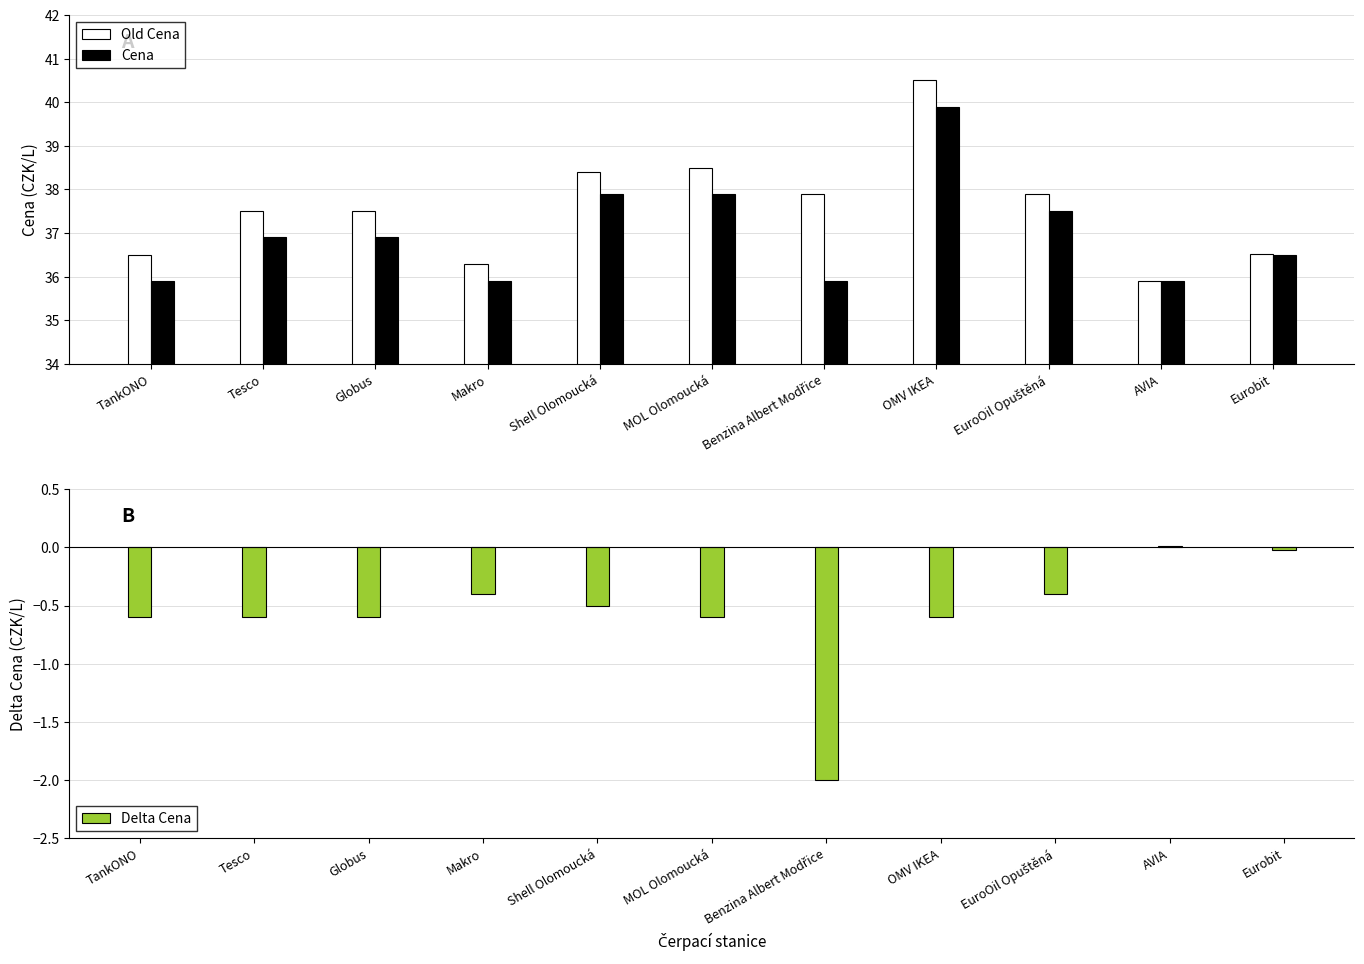

Which series has the largest total across all categories?

Old Cena